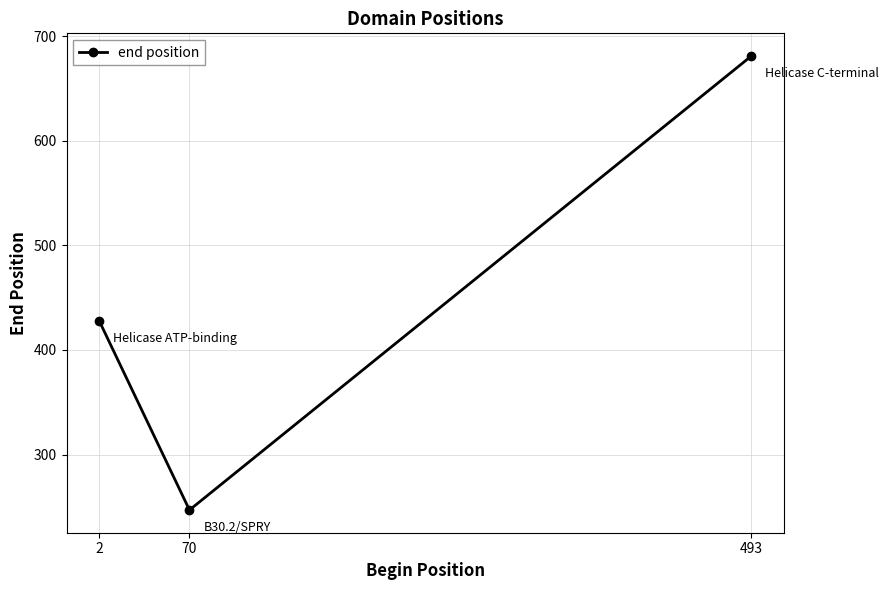

Does the chart have visible grid lines?

Yes